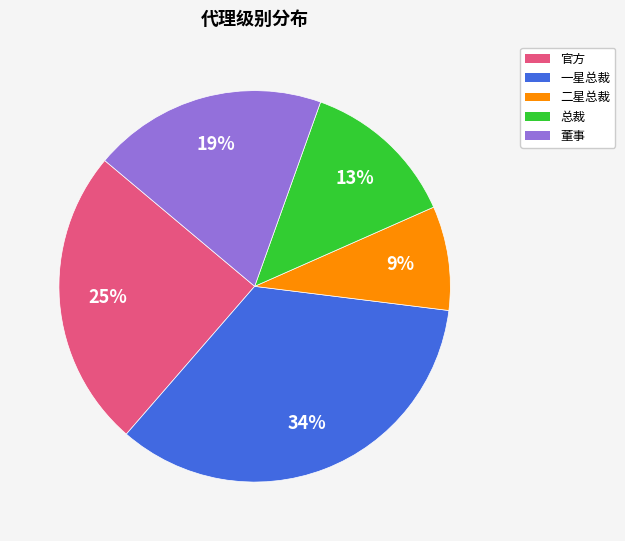

To the nearest percent, what is the combined percentage of 一星总裁 and 官方?

59%